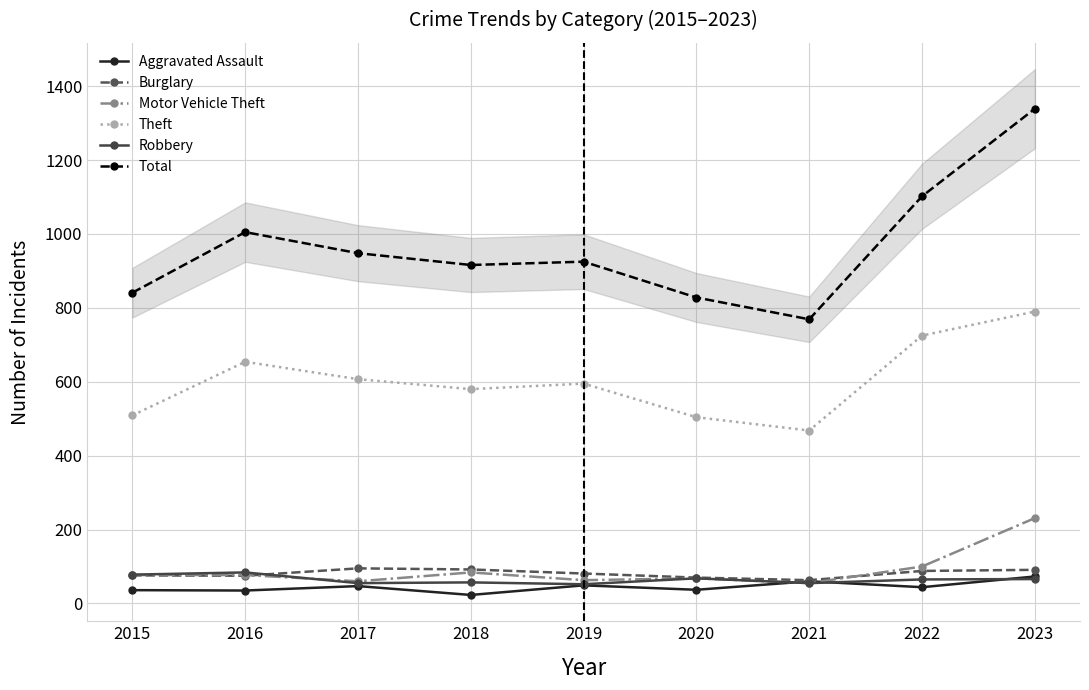

At which label is Total closest to 1054?

2022